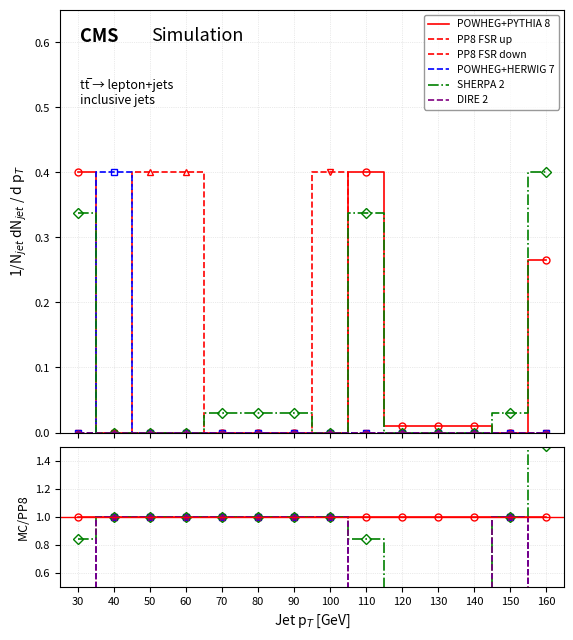

True or false: POWHEG+HERWIG 7 and POWHEG+PYTHIA 8 cross at least once.

False